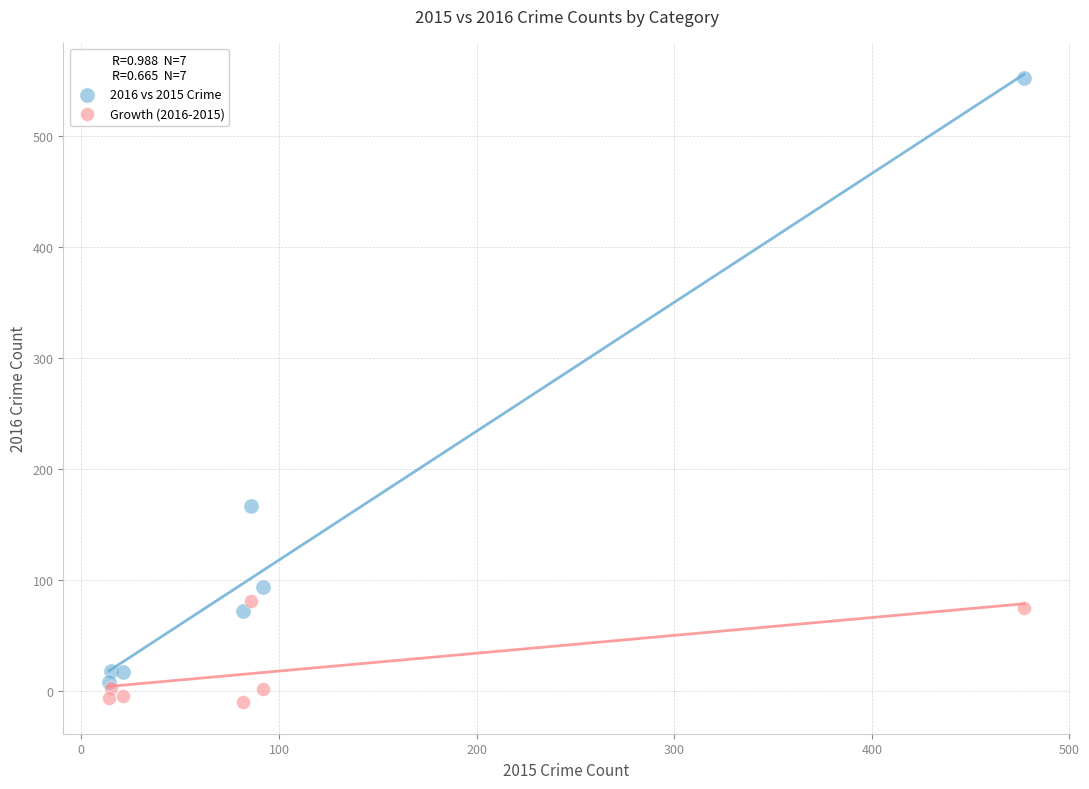

Which series reaches the maximum Y coordinate?

2016 vs 2015 Crime